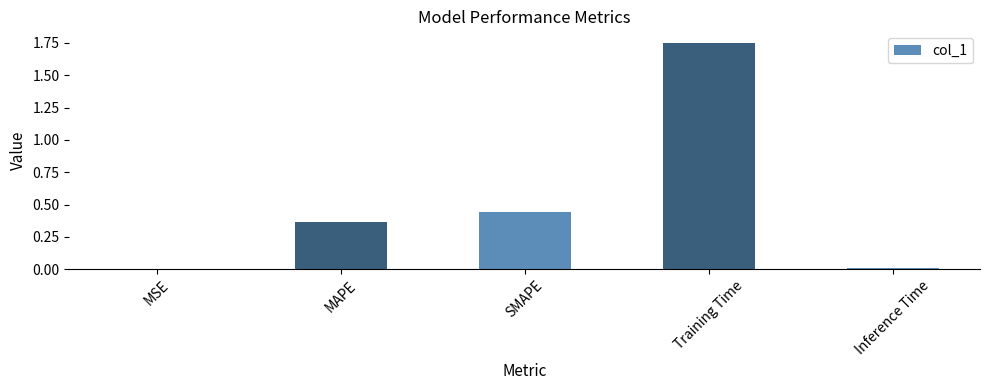

True or false: the data shows 0.7 at SMAPE.

False